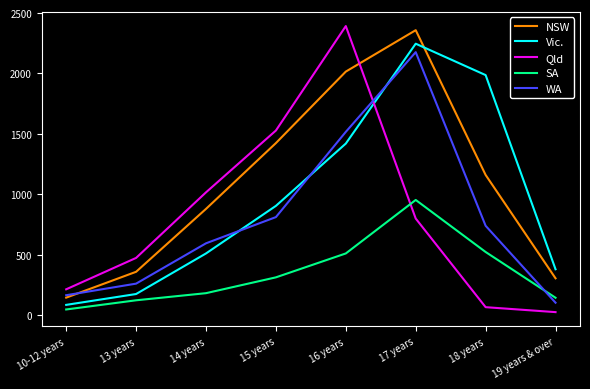

The value of NSW at 13 years is 145. True or false?

False